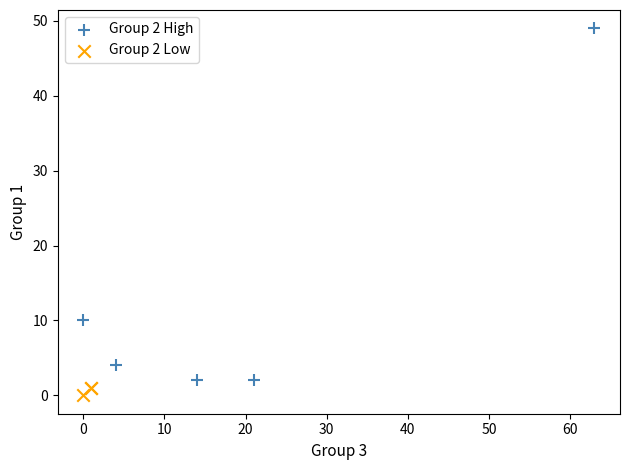

Which series reaches the maximum Y coordinate?

Group 2 High